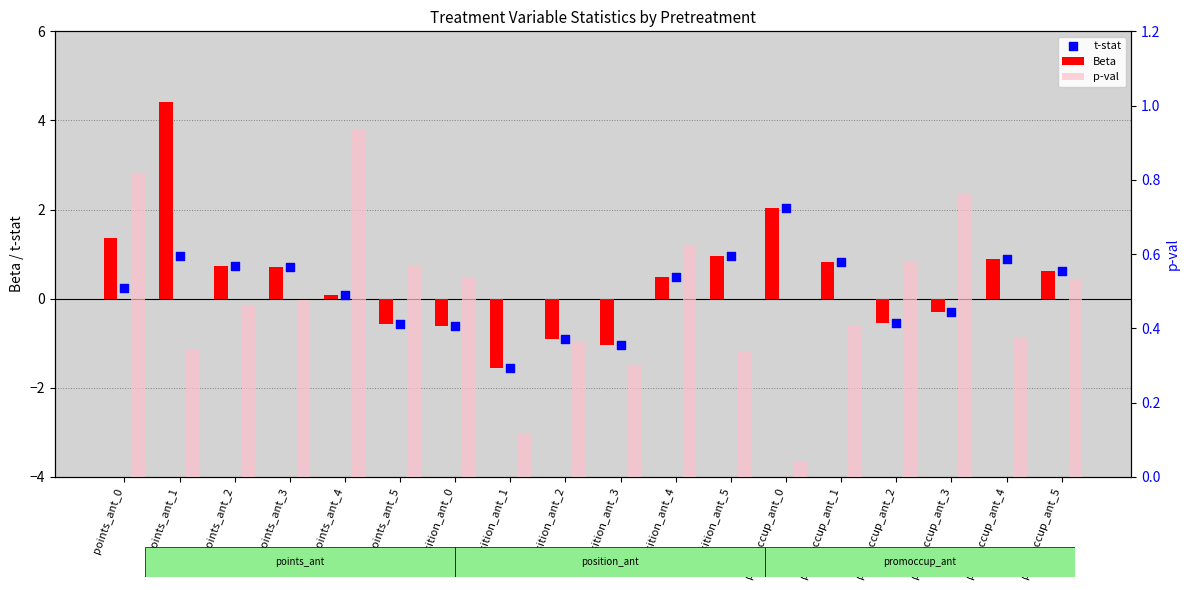

At how many categories does at least one series exceed 0?

18